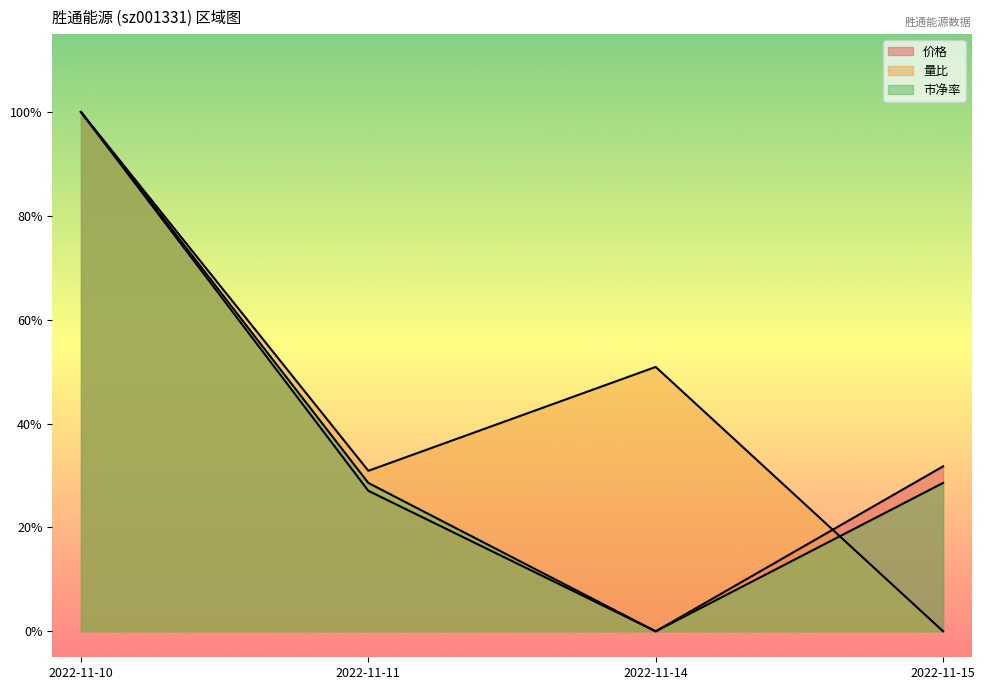

At which category does 量比 reach its first local peak?

2022-11-14